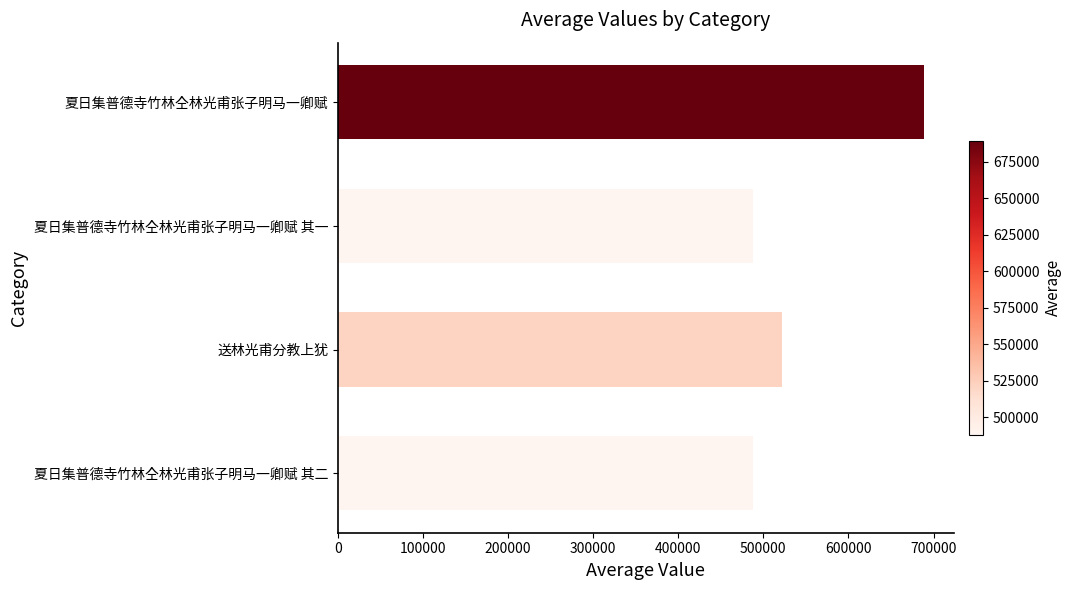

What is the ratio of the value at 送林光甫分教上犹 to the value at 夏日集普德寺竹林仝林光甫张子明马一卿赋?

0.8